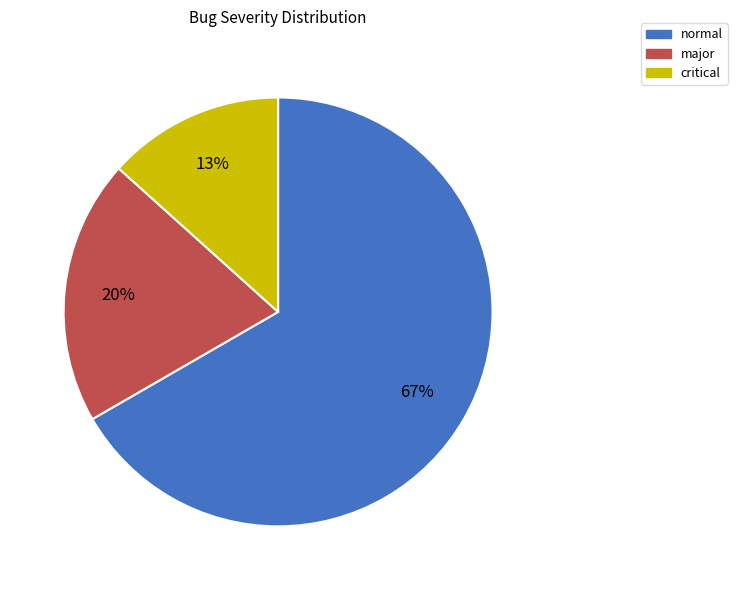

Which category has the biggest portion of the pie?

normal